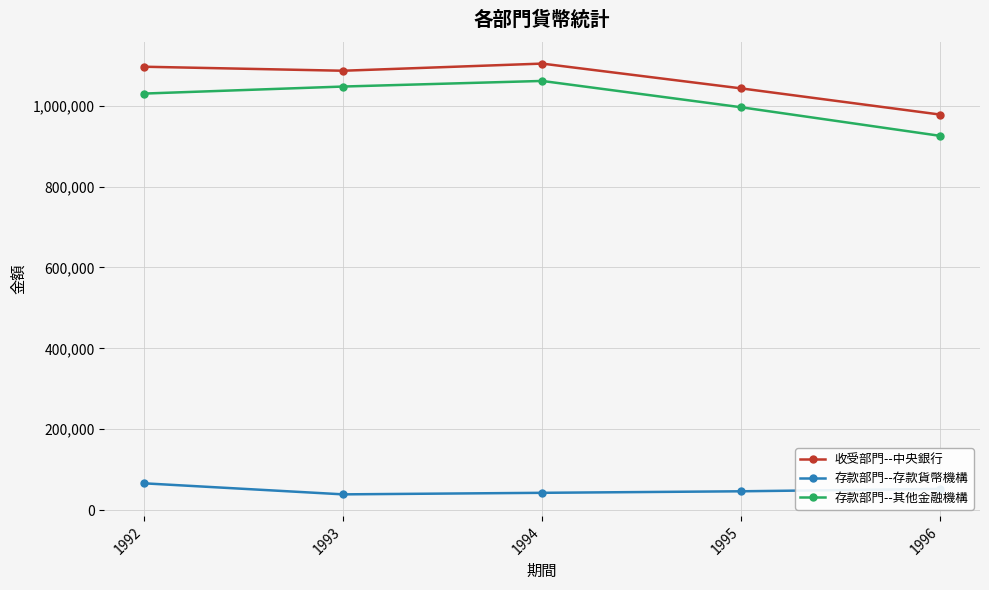

True or false: 存款部門--其他金融機構 and 收受部門--中央銀行 cross at least once.

False